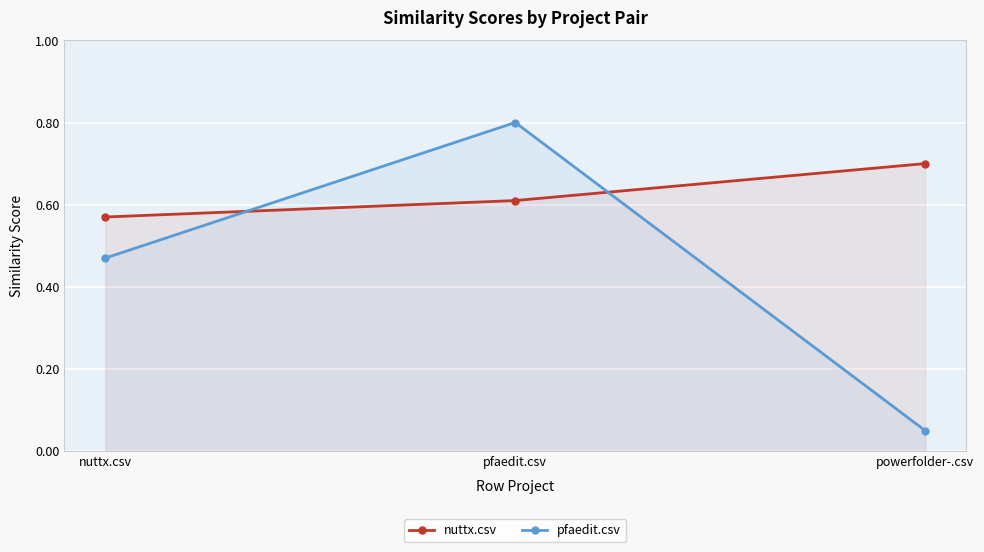

At which category is the sum across all series the highest?

pfaedit.csv